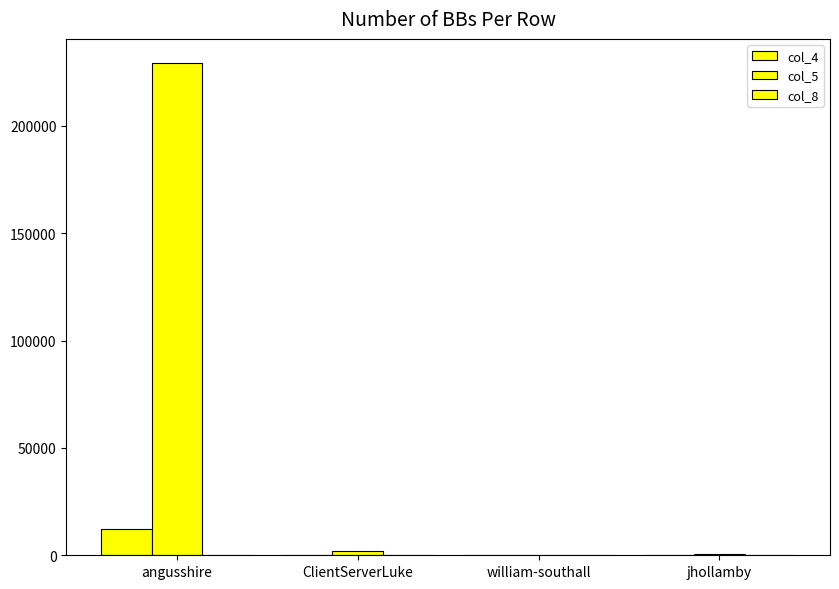

At which label is col_4 closest to 6052?

ClientServerLuke